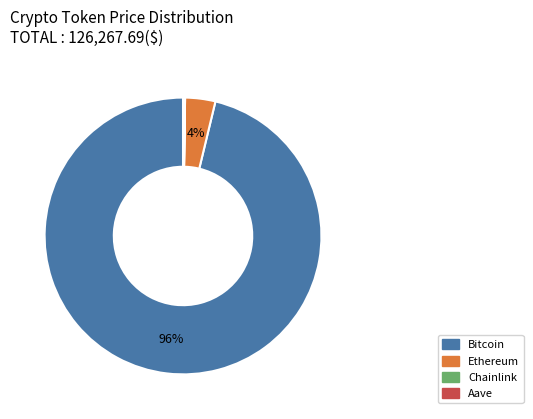

Between Bitcoin and Ethereum, which is larger?

Bitcoin